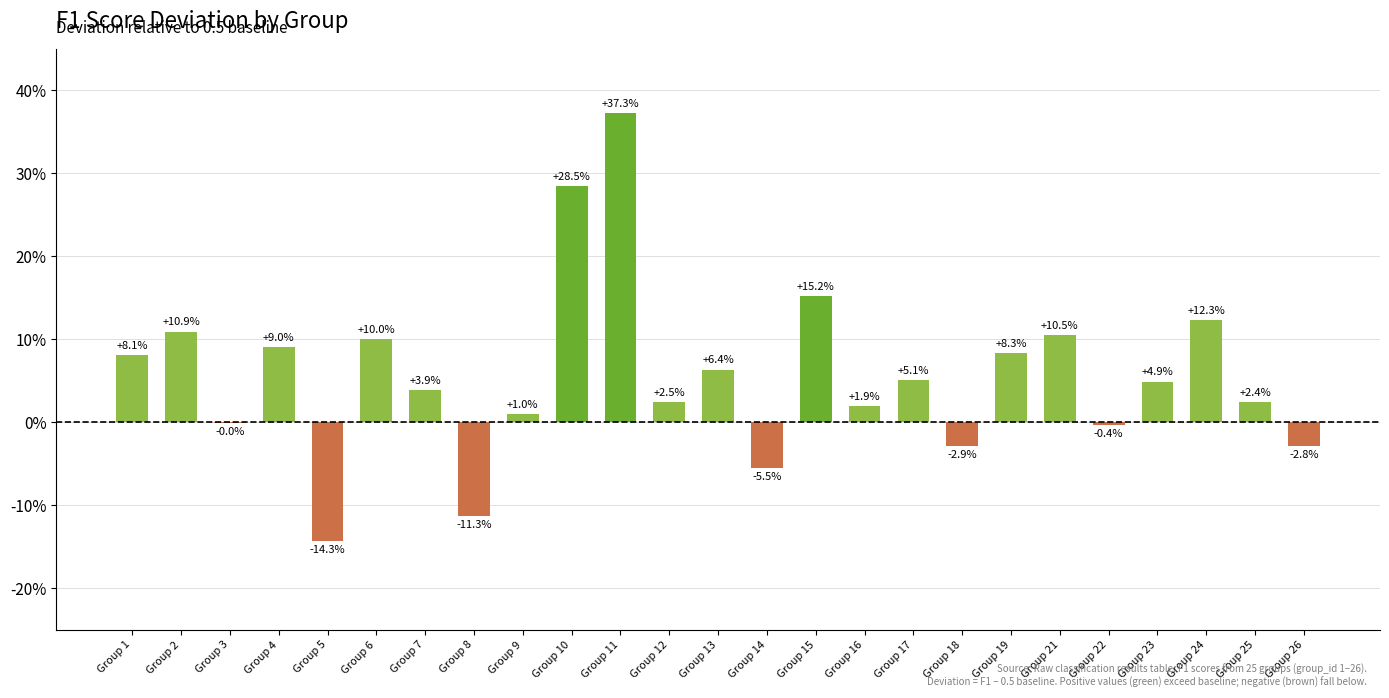

What is the value of the 20th bar from the left?

0.1